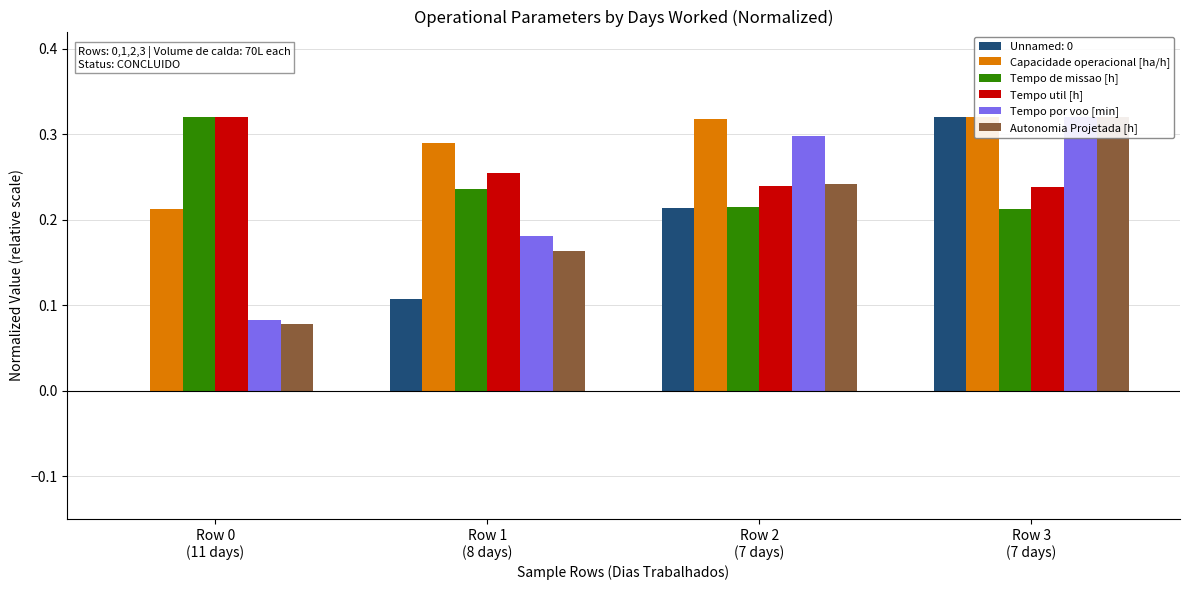

What is the sum of the Capacidade operacional [ha/h] values at Row 1
(8 days) and Row 2
(7 days)?

0.6